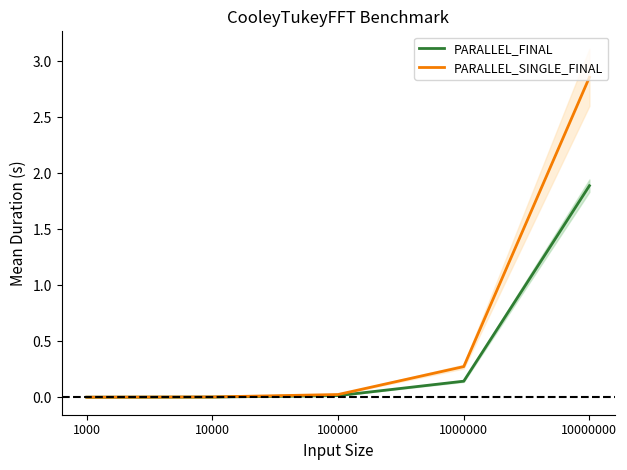

What is the approximate value of PARALLEL_FINAL at 1000000?

0.1